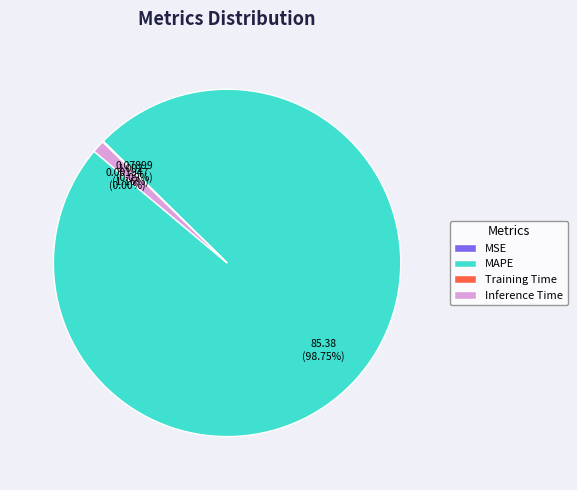

To the nearest percent, what is the difference between the largest and smallest slice percentages?

99%